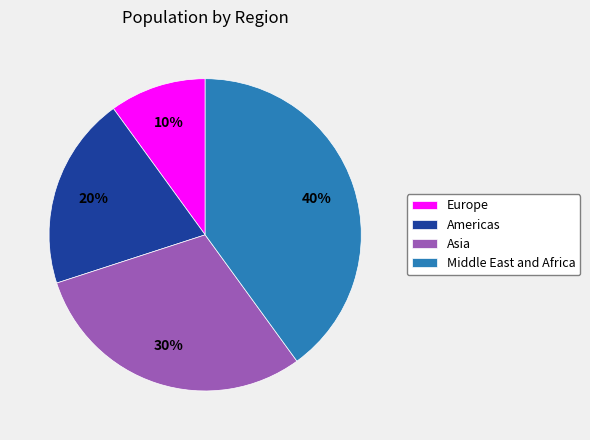

What is the ratio of the value at Europe to the value at Asia?

0.3